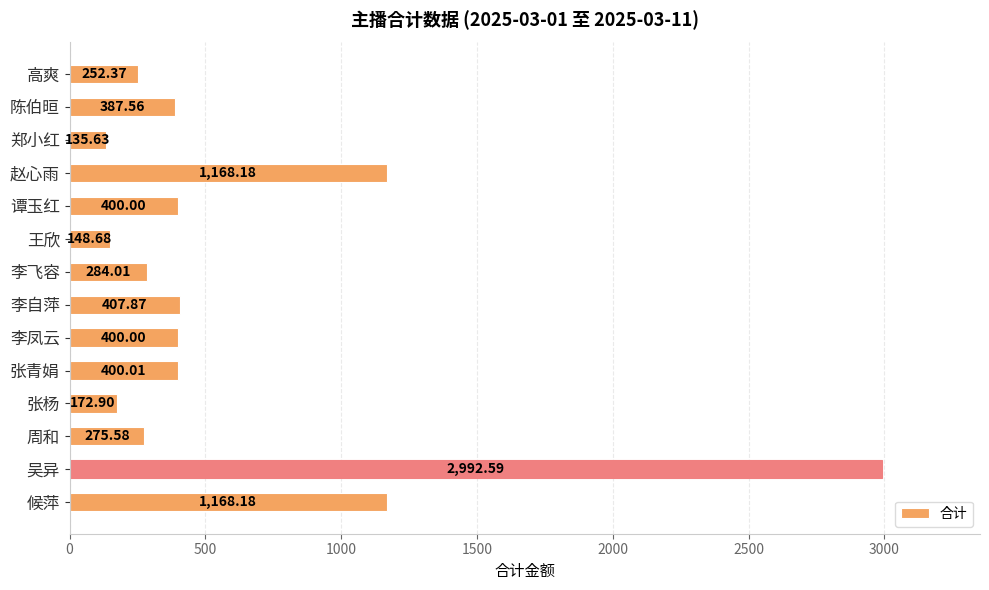

Which category has the lowest value across all series?

郑小红